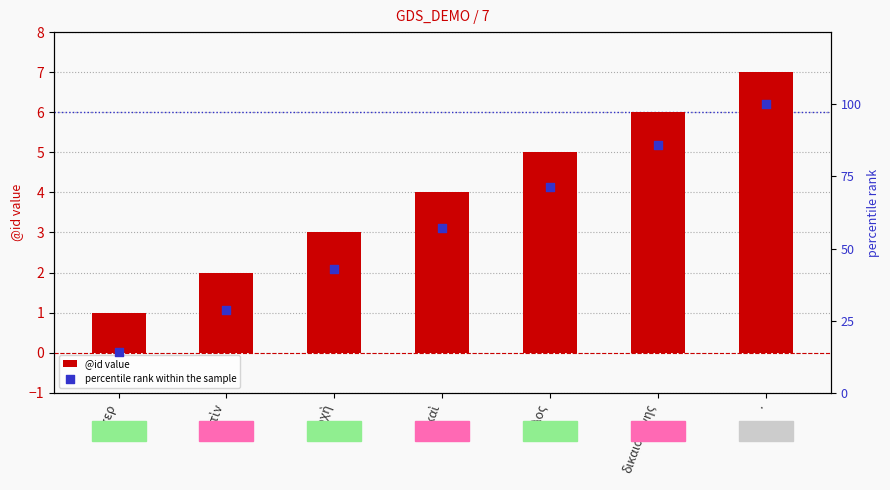

Which series has the largest Y range (max minus min)?

percentile rank within the sample